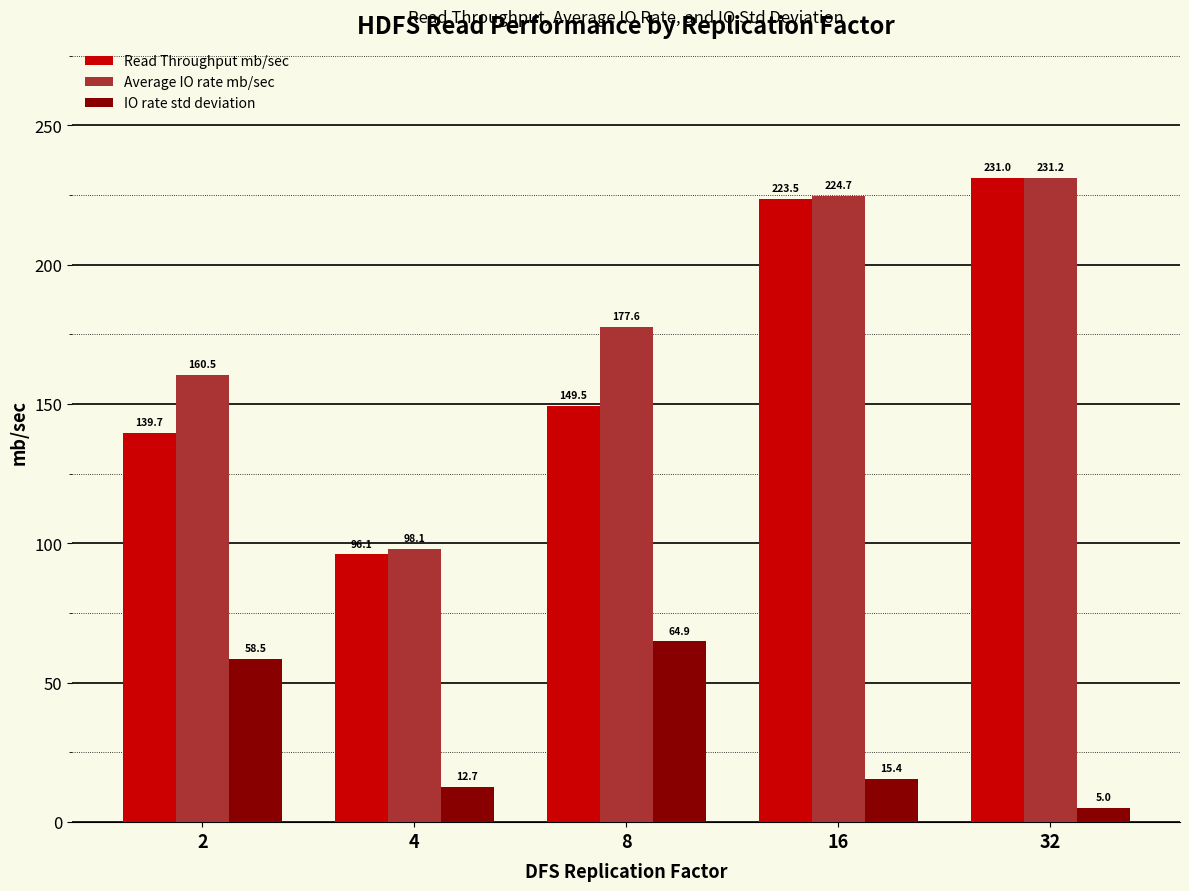

What is the difference between the maximum and minimum values in the Average IO rate mb/sec series?

133.1